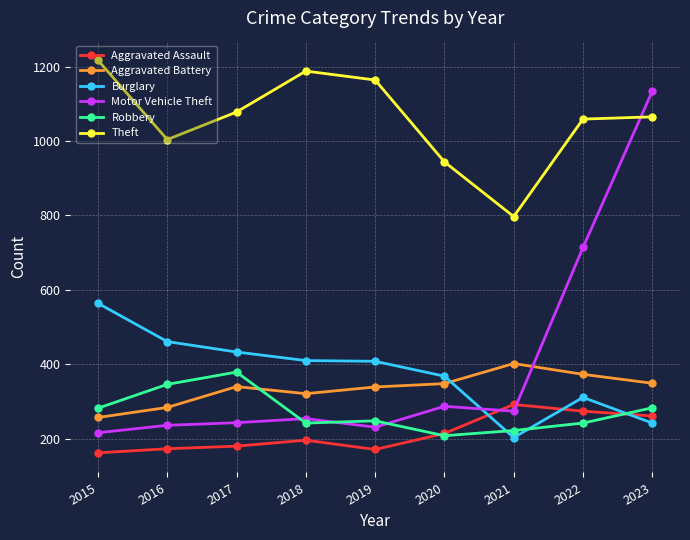

Where is Motor Vehicle Theft nearest to the value 675?

2022